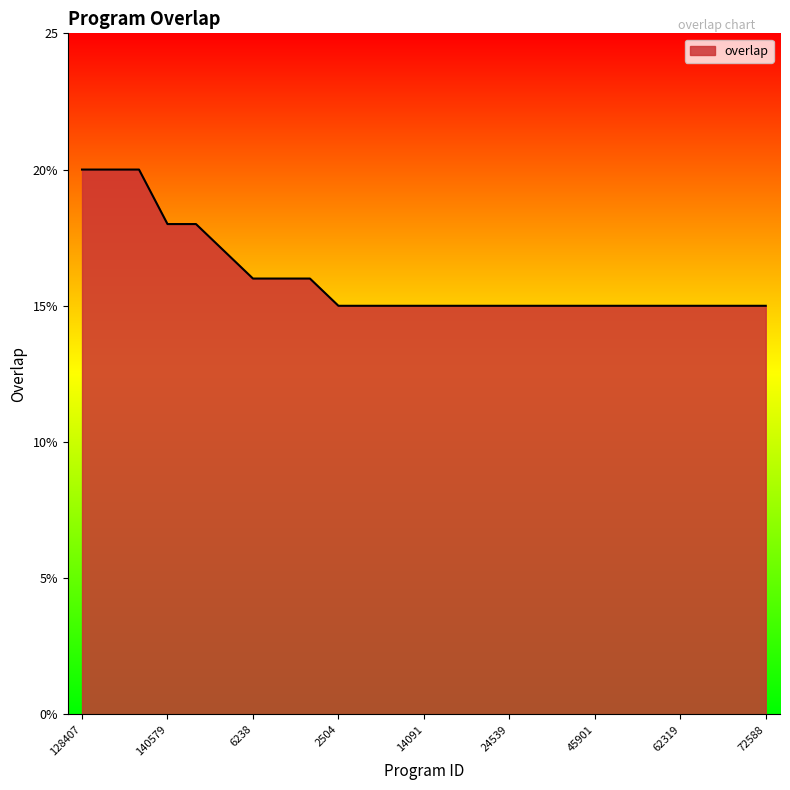

Does the chart display data point markers on the line(s)?

No